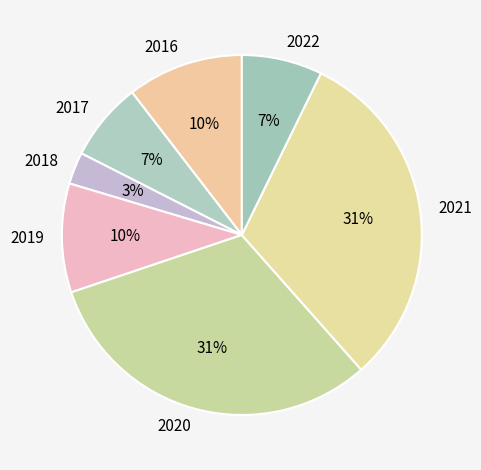

Is it true that 2019 is 19% of the pie?

False